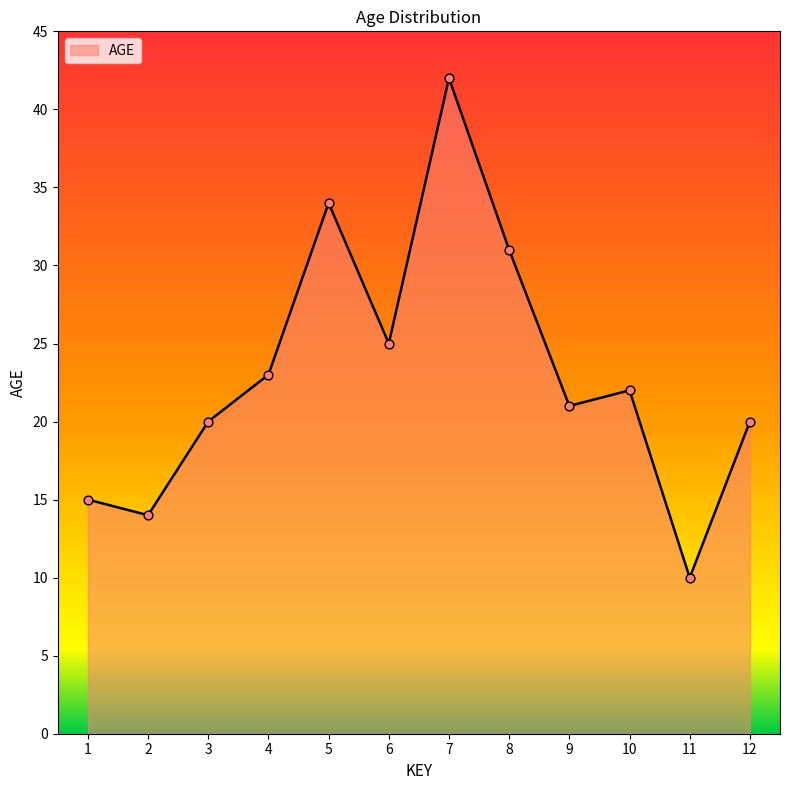

Approximately how many times larger is the value at 7 compared to 6?

1.7